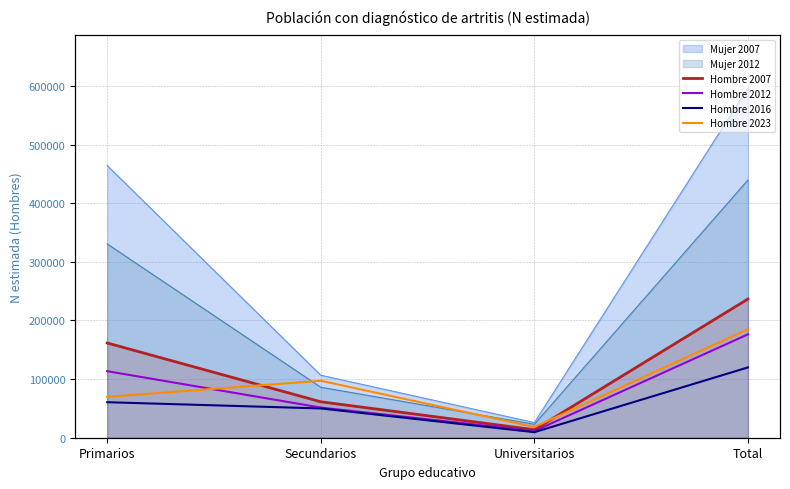

True or false: Hombre 2007 has a value of 96739 at Primarios.

False